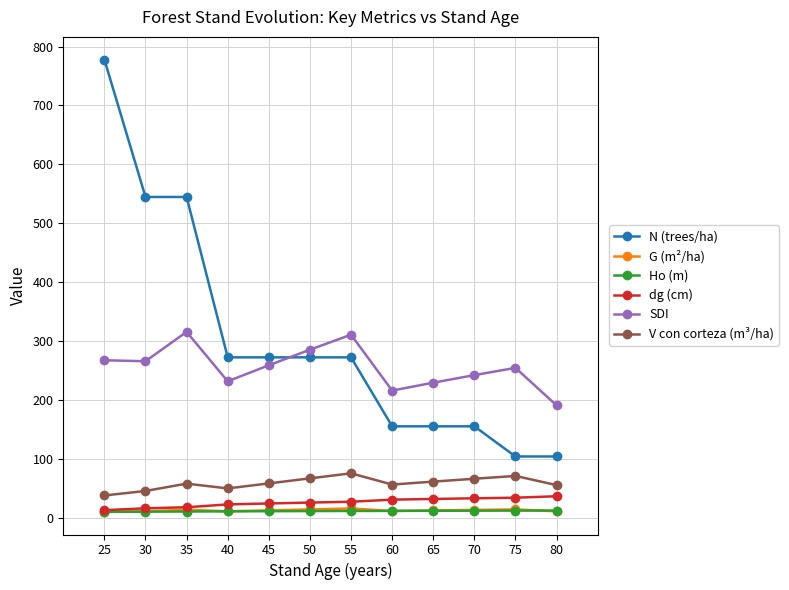

True or false: dg (cm) and V con corteza (m³/ha) intersect in this chart.

False